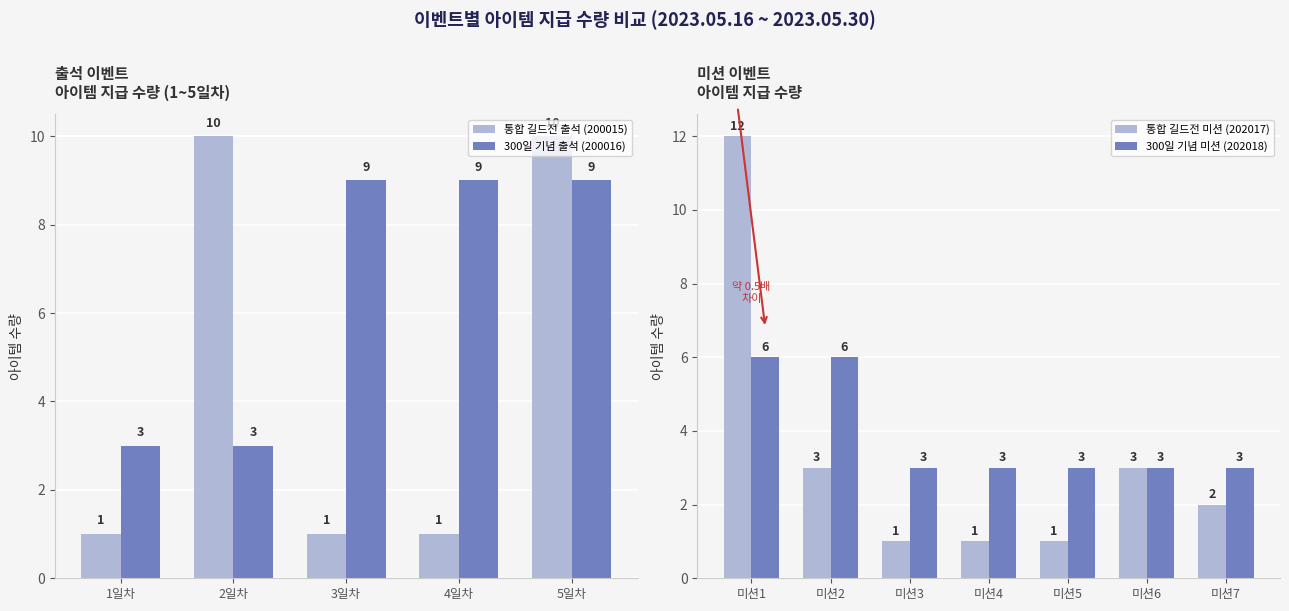

What is the sum of the 통합 길드전 출석 (200015) values at 1일차 and 5일차?

11